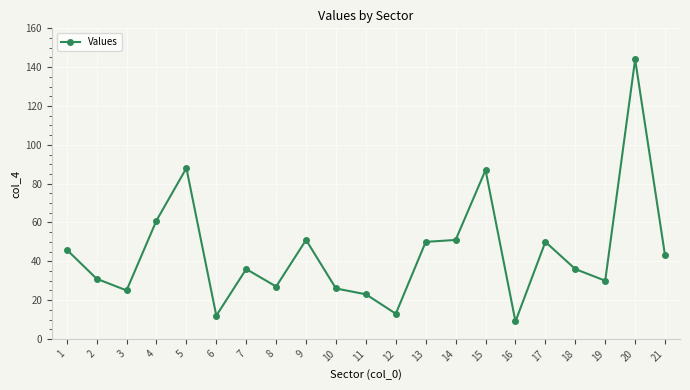

What is the value of the 20th point from the left?

144